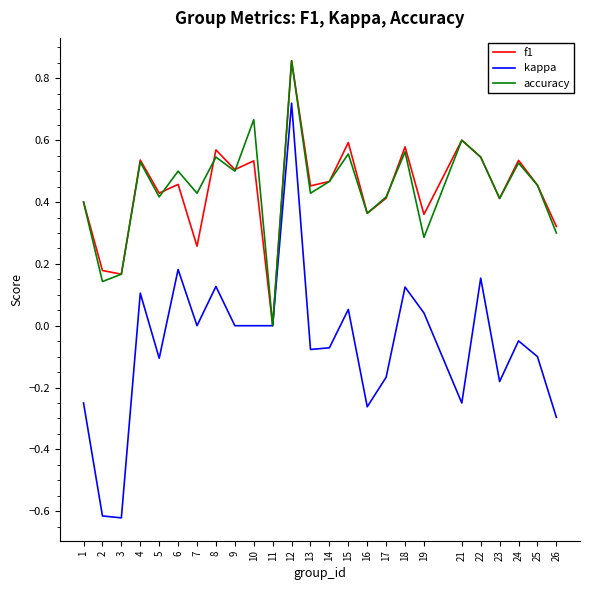

How many lines are shown in the chart?

3